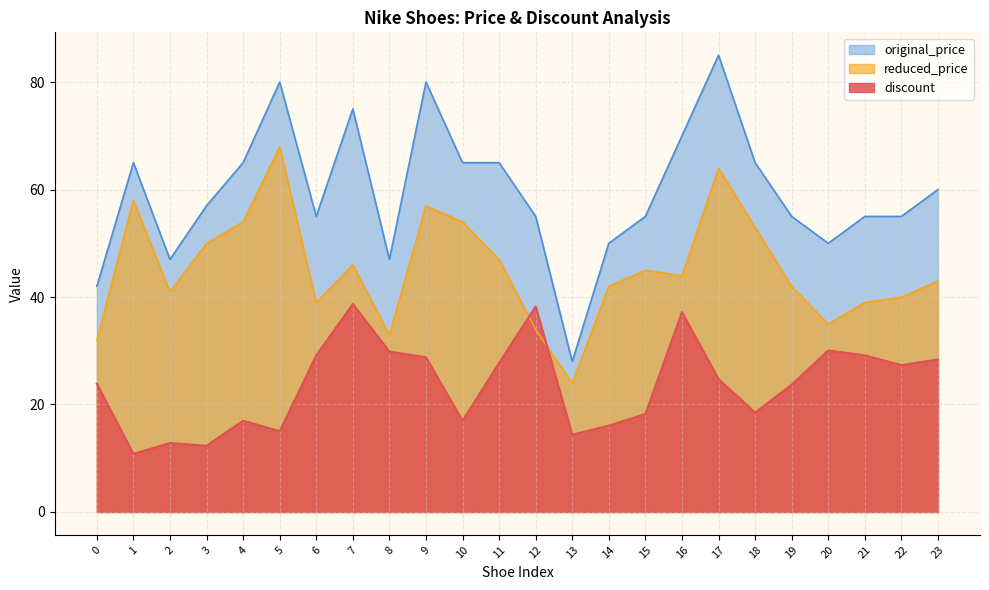

At which category does reduced_price reach its first local peak?

1